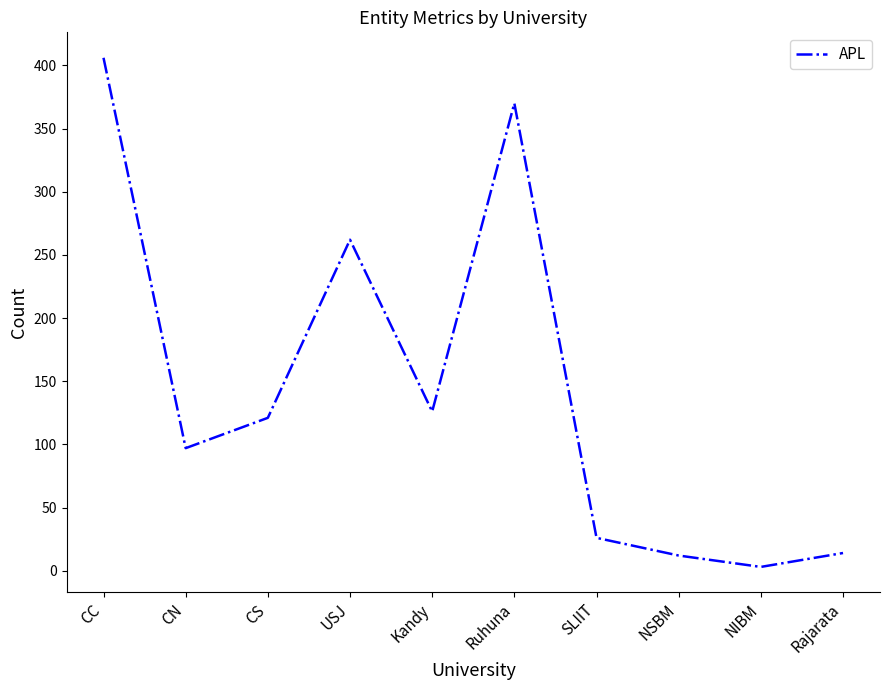

What is the change in value from SLIIT to NIBM?

-23